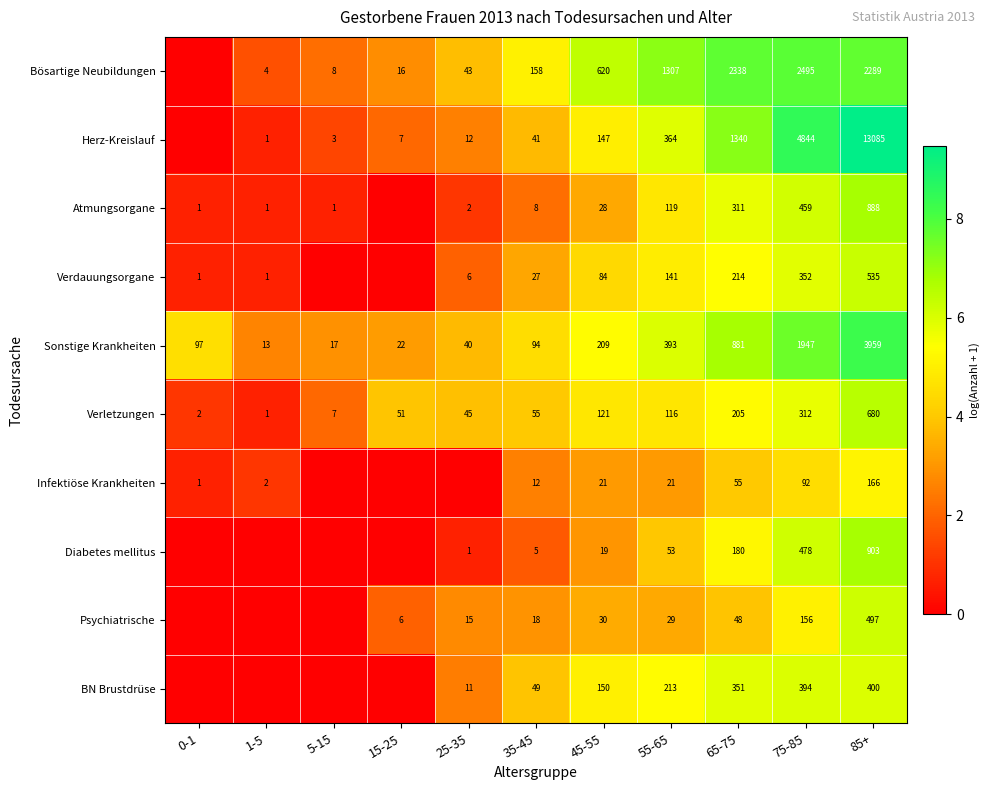

At 65-75, list the series in order from smallest to largest.

Psychiatrische, Infektiöse Krankheiten, Diabetes mellitus, Verletzungen, Verdauungsorgane, Atmungsorgane, BN Brustdrüse, Sonstige Krankheiten, Herz-Kreislauf, Bösartige Neubildungen